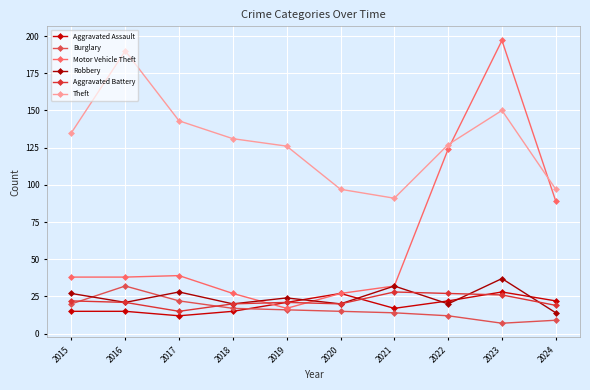

What is the value of the Aggravated Assault point at the 9th from the left?

28